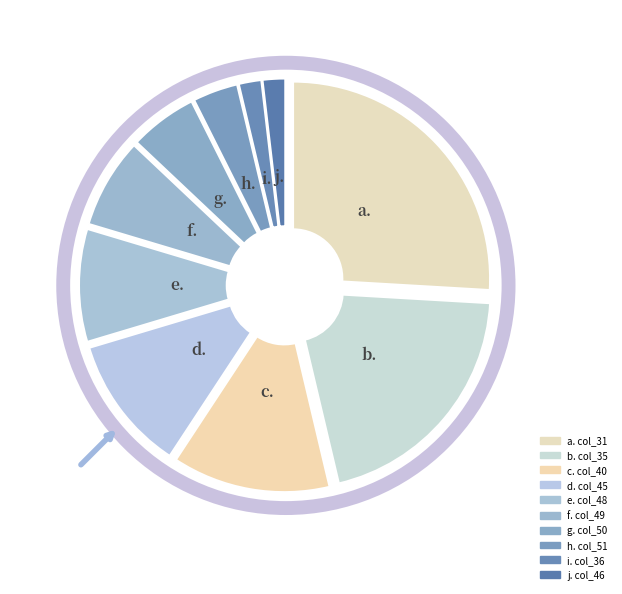

Is it true that c. is 22% of the pie?

False